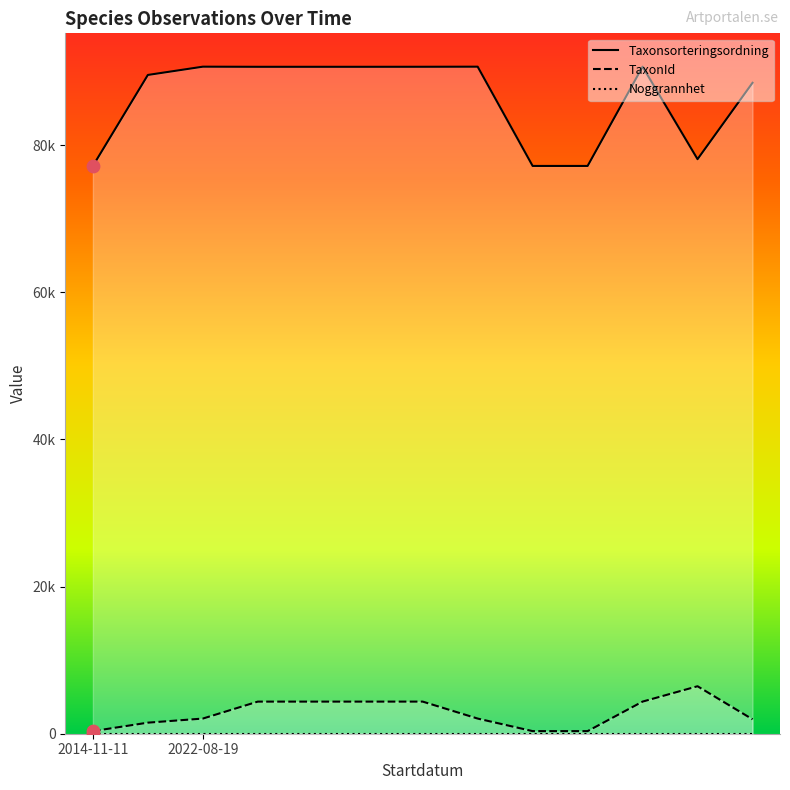

Which series has the largest total across all categories?

Taxonsorteringsordning